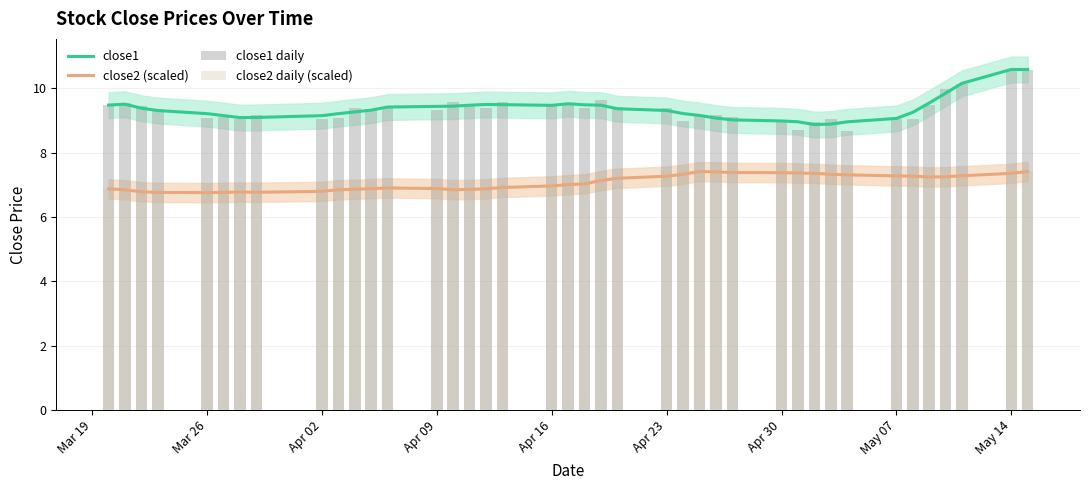

True or false: close1 and close2 (scaled) intersect in this chart.

False